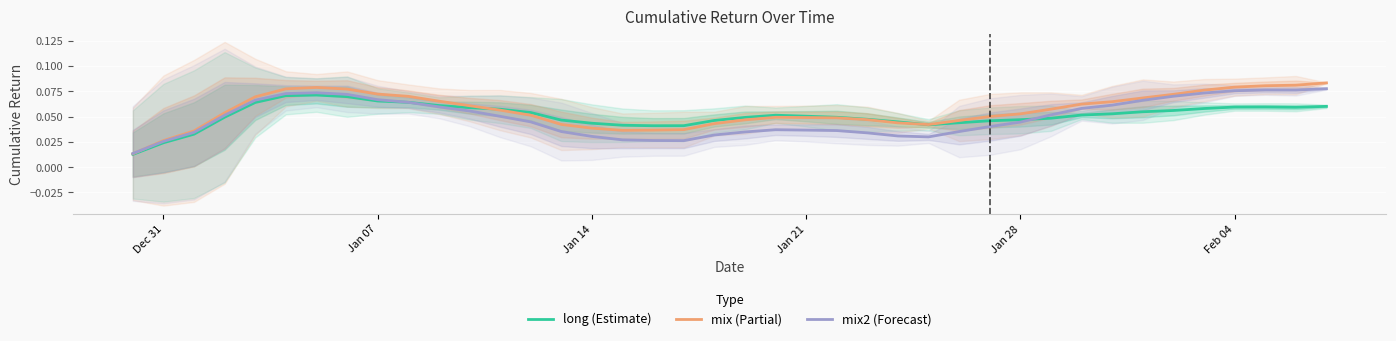

What are all the series names shown in the legend?

long (Estimate), mix (Partial), mix2 (Forecast)